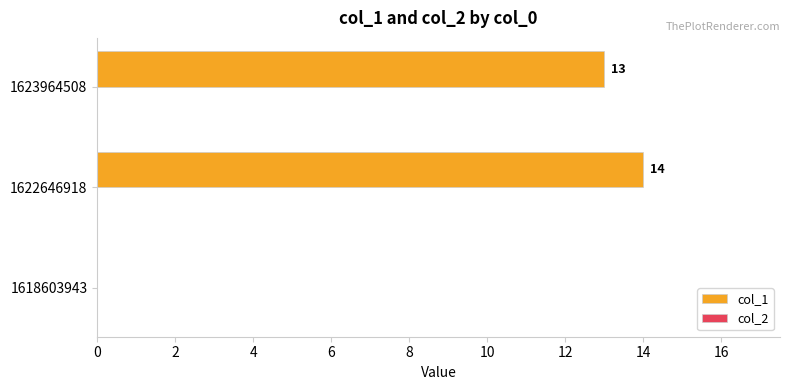

Which category has the highest value across all series?

1622646918